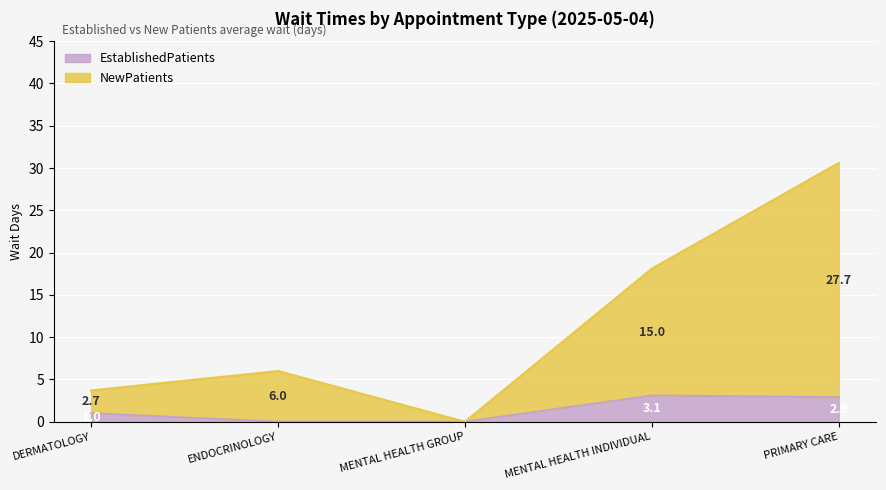

True or false: EstablishedPatients has more than 2 interior local peaks.

False